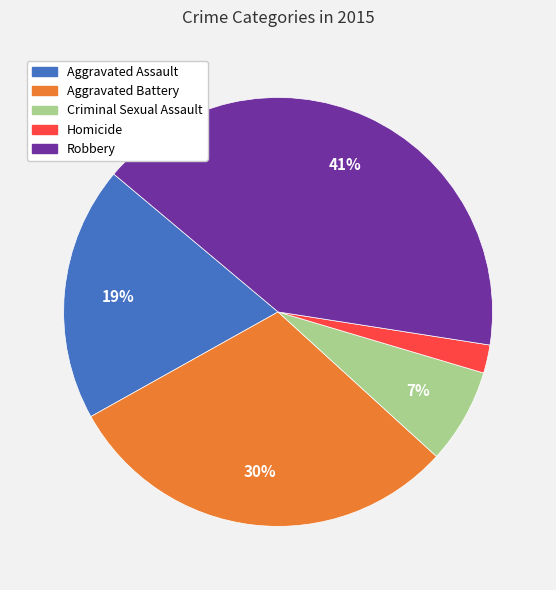

Is there a majority slice in this chart?

No